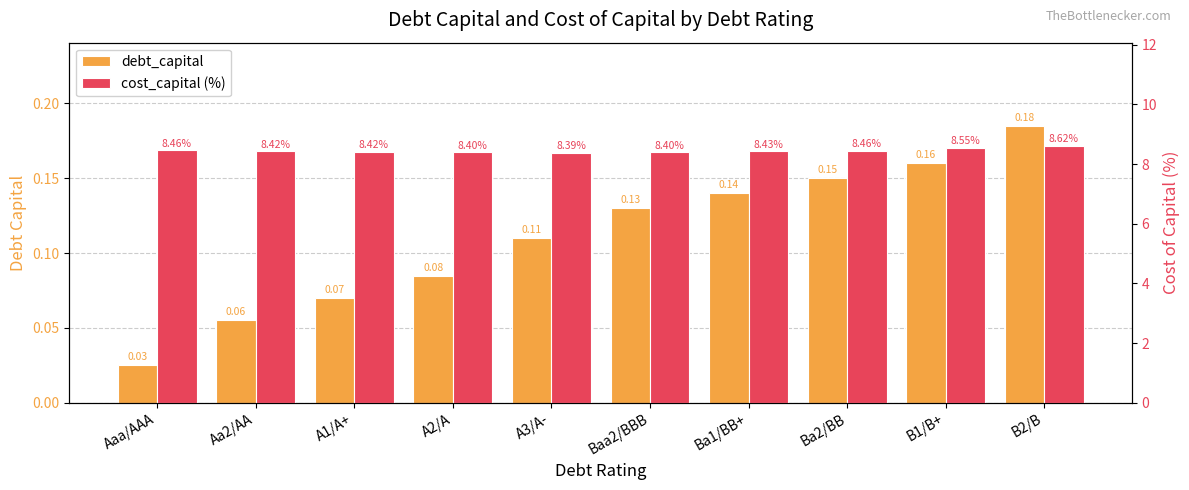

Does the chart contain any negative values?

No